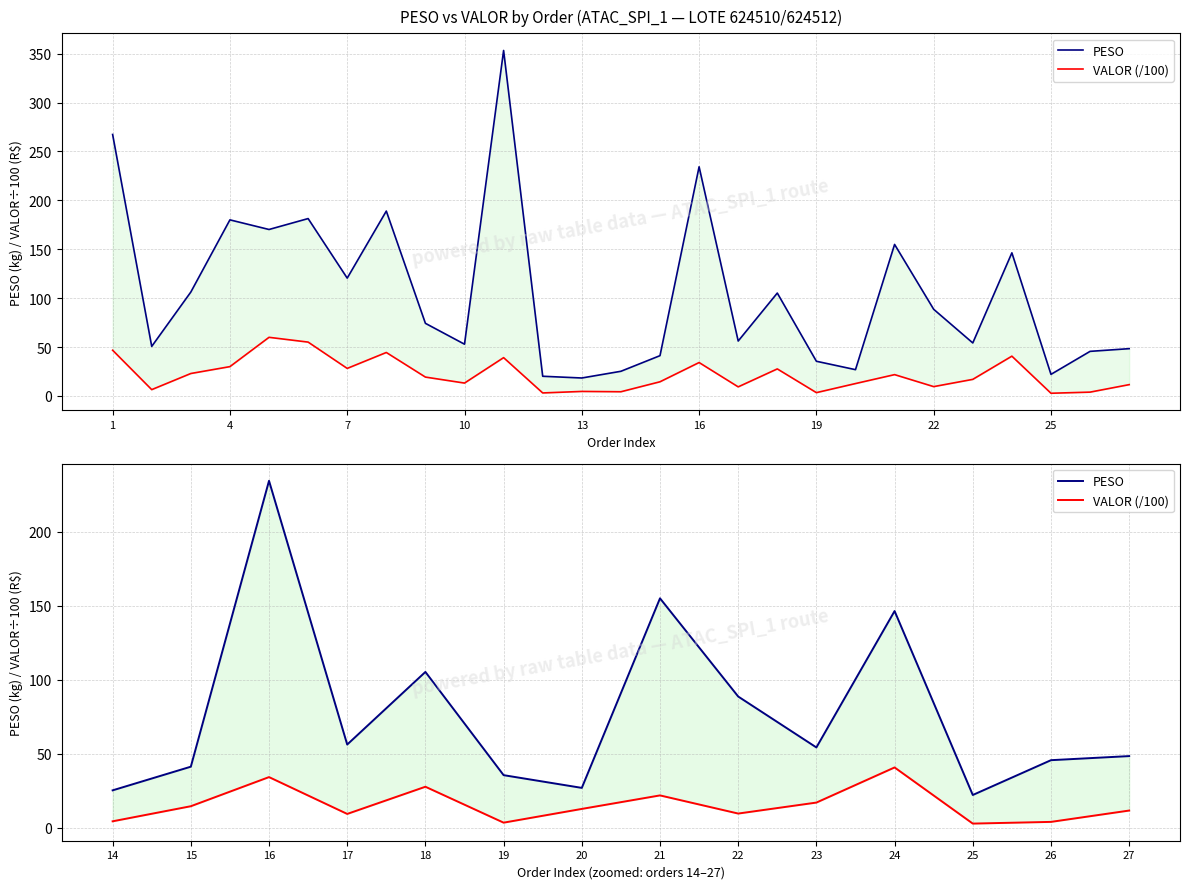

True or false: VALOR (/100) and PESO intersect in this chart.

False